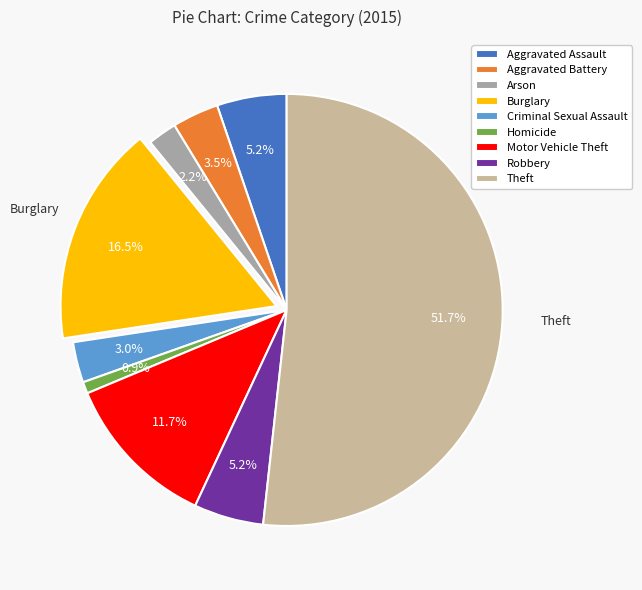

To the nearest percent, what is the average slice percentage?

11%